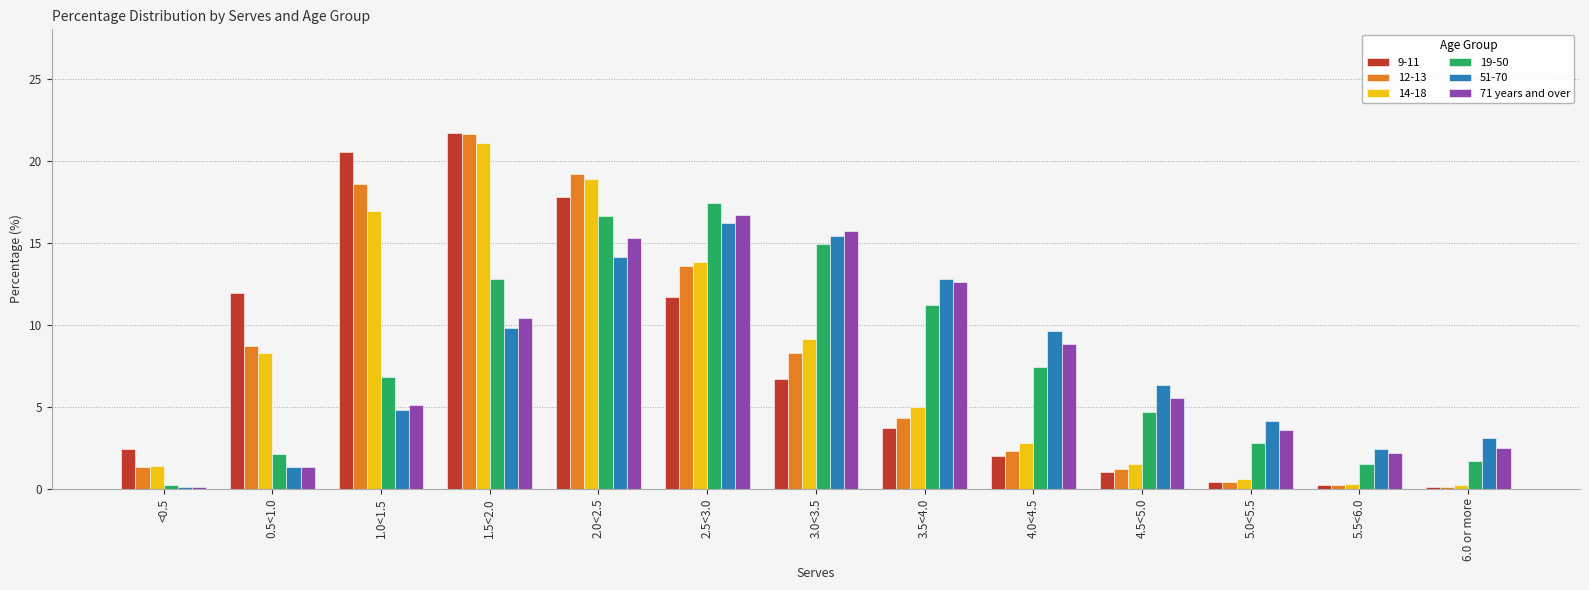

Where is 71 years and over nearest to the value 8?

4.0<4.5